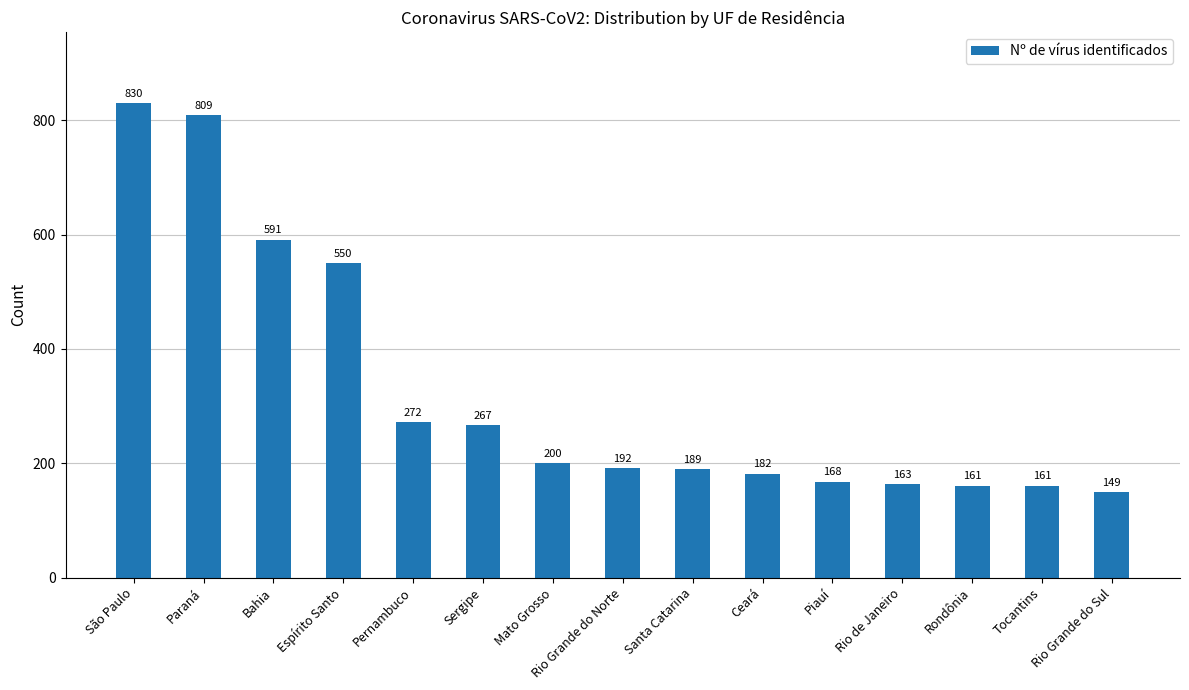

What is the difference between the maximum and minimum values?

681